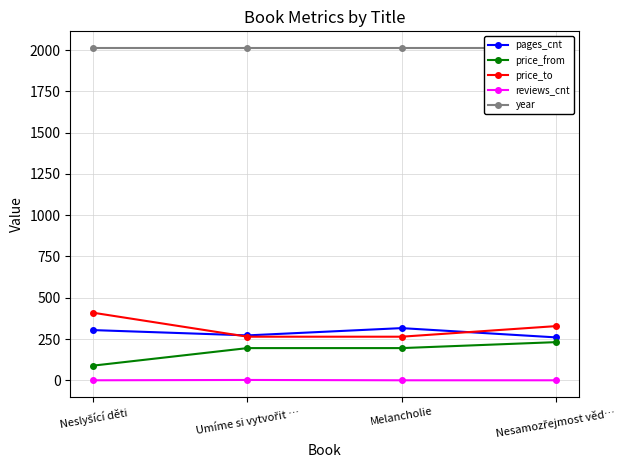

What is the value of the year point at the 2nd from the left?

2013